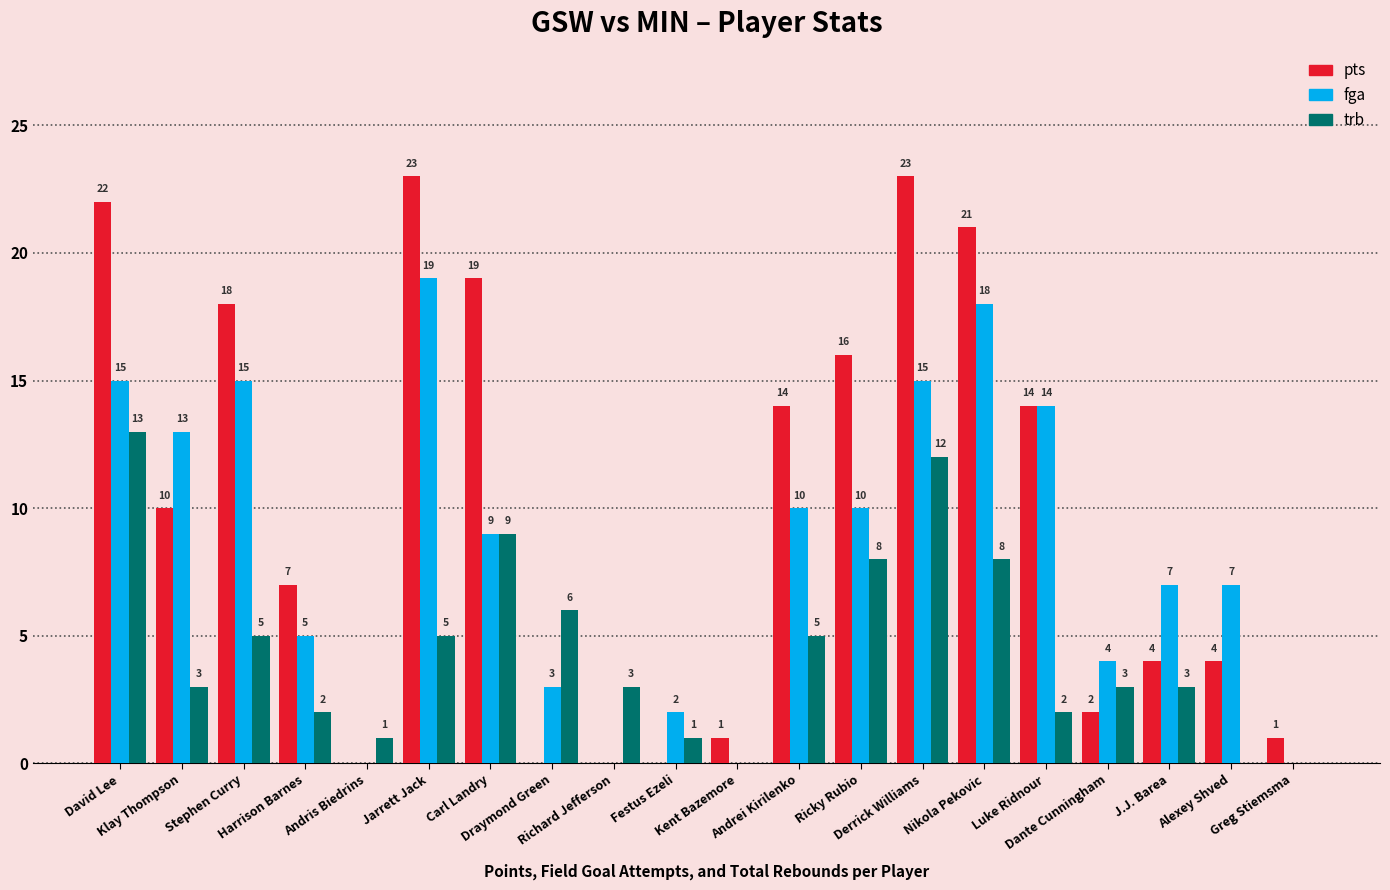

What is the maximum value for pts?

23